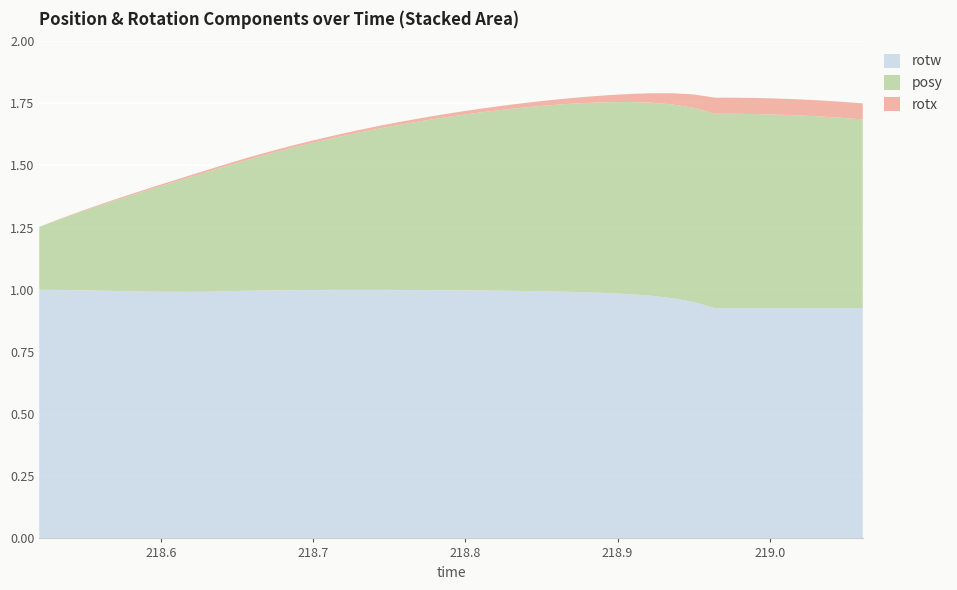

Reading left to right, list all the values displayed in this chart.

posy: 0.3	0.3	0.3	0.3	0.4	0.4	0.4	0.5	0.5	0.5	0.5	0.6	0.6	0.6	0.6	0.6	0.6	0.7	0.7	0.7	0.7	0.7	0.7	0.7	0.7	0.8	0.8	0.8	0.8	0.8	0.8	0.8	0.8	0.8	0.8	0.8	0.8	0.8	0.8	0.8
rotx: 0.0	0.0	0.0	0.0	0.0	0.0	0.0	0.0	0.0	0.0	0.0	0.0	0.0	0.0	0.0	0.0	0.0	0.0	0.0	0.0	0.0	0.0	0.0	0.0	0.0	0.0	0.0	0.0	0.0	0.0	0.0	0.1	0.1	0.1	0.1	0.1	0.1	0.1	0.1	0.1
rotw: 1.0	1.0	1.0	1.0	1.0	1.0	1.0	1.0	1.0	1.0	1.0	1.0	1.0	1.0	1.0	1.0	1.0	1.0	1.0	1.0	1.0	1.0	1.0	1.0	1.0	1.0	1.0	1.0	1.0	1.0	1.0	1.0	0.9	0.9	0.9	0.9	0.9	0.9	0.9	0.9